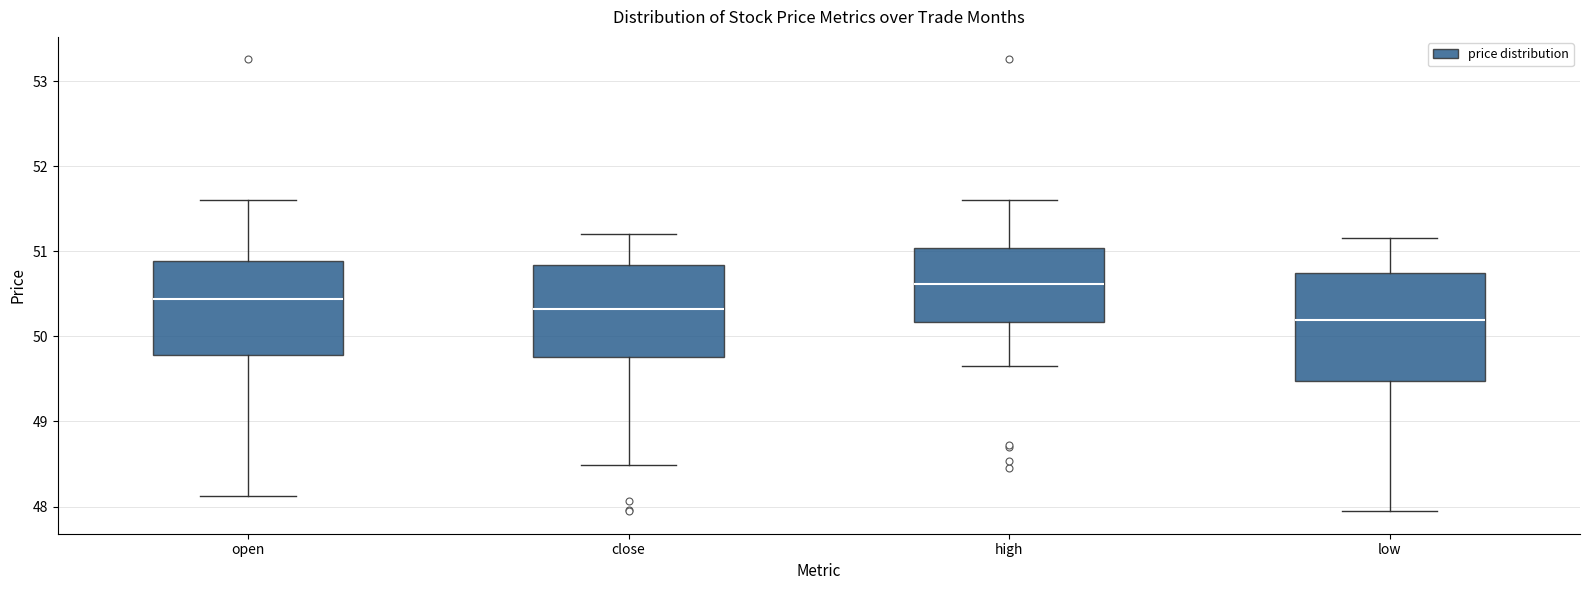

Reading left to right, read every box against the y-axis: the position of its median line, the range the box covers, and the ends of its whiskers. The values are not printed on the chart, so give them approximately, as read against the axis.

open: median 50.4, box 49.8 to 50.9, whiskers 48.1 to 51.6
close: median 50.3, box 49.8 to 50.8, whiskers 48.5 to 51.2
high: median 50.6, box 50.2 to 51.0, whiskers 49.7 to 51.6
low: median 50.2, box 49.5 to 50.7, whiskers 47.9 to 51.2